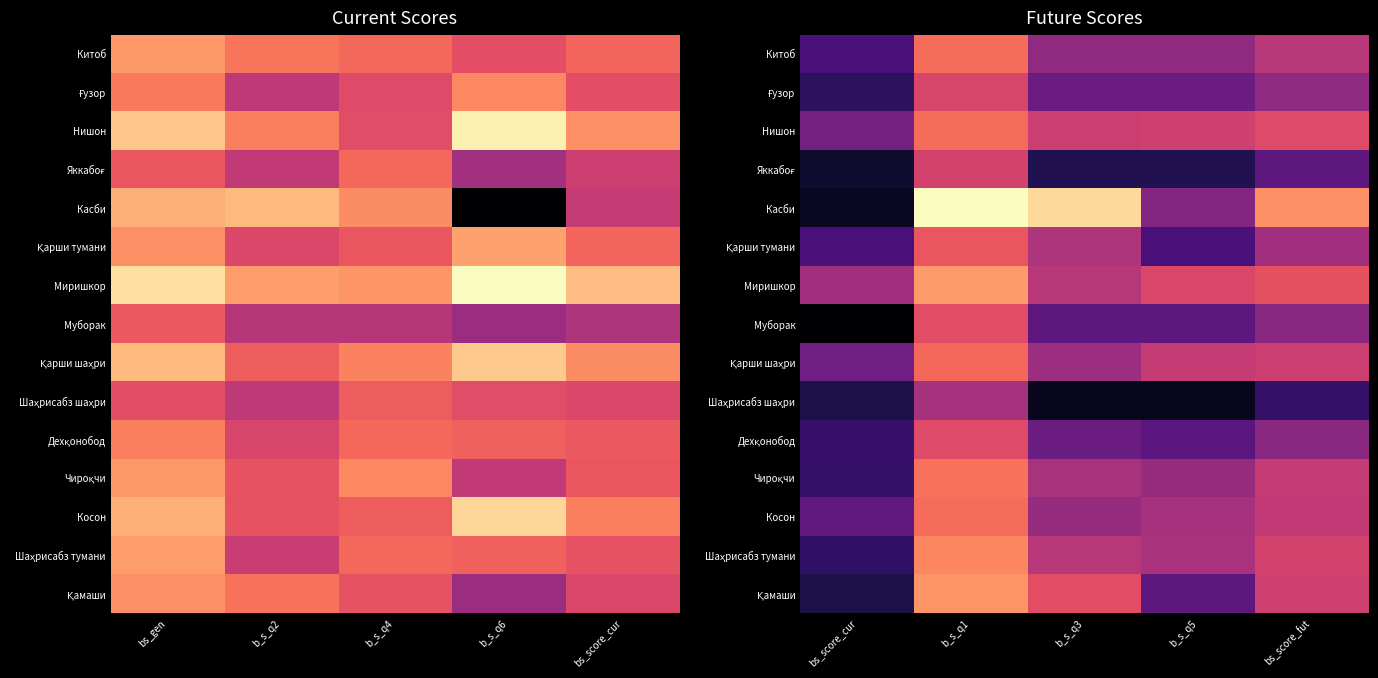

True or false: Қарши шаҳри has a value of 45 at b_s_q3.

False